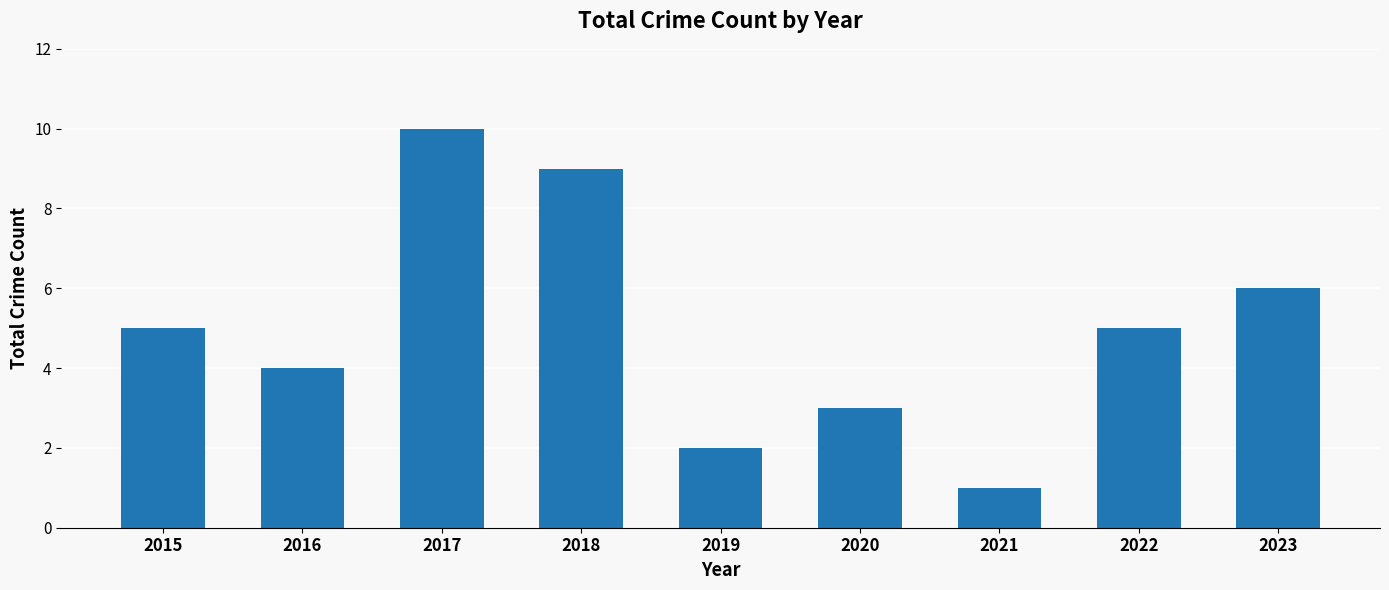

Reading right to left, what are all the values shown in this chart?

2023=6	2022=5	2021=1	2020=3	2019=2	2018=9	2017=10	2016=4	2015=5